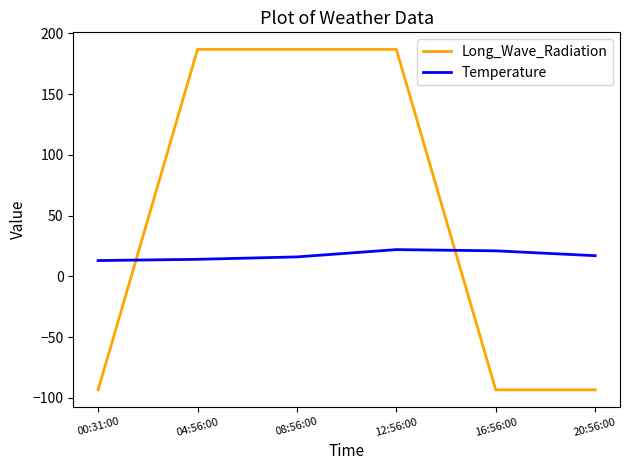

Rank the series by their average value, from lowest to highest.

Temperature, Long_Wave_Radiation